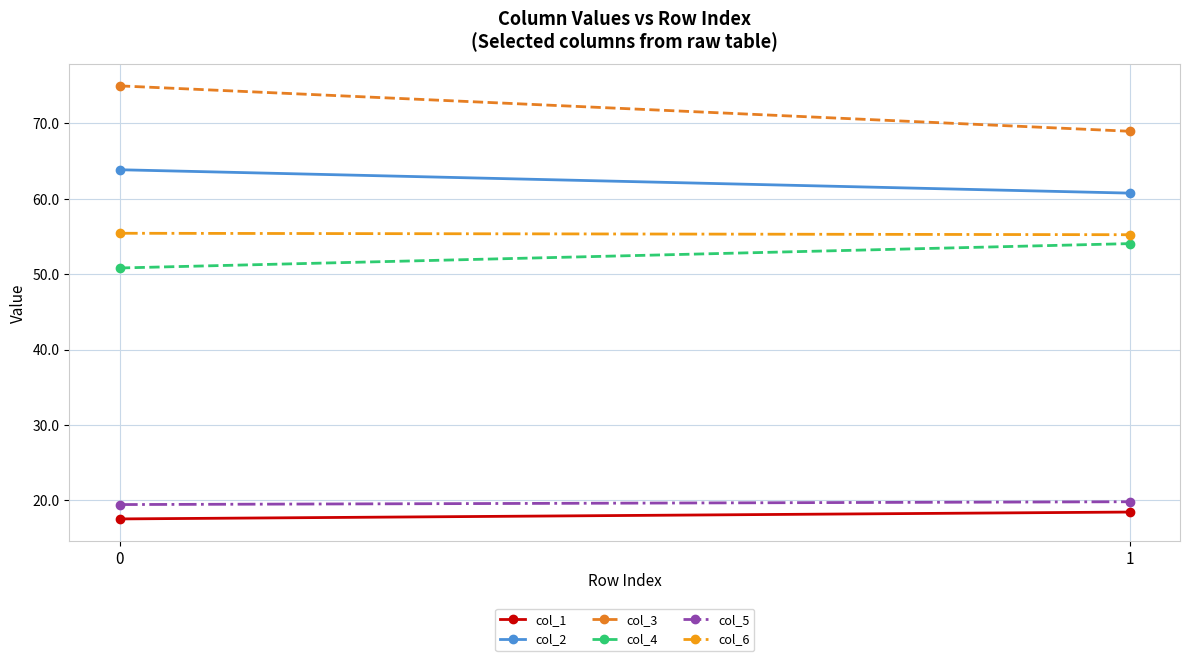

The value of col_6 at 0 is 55.4. True or false?

True